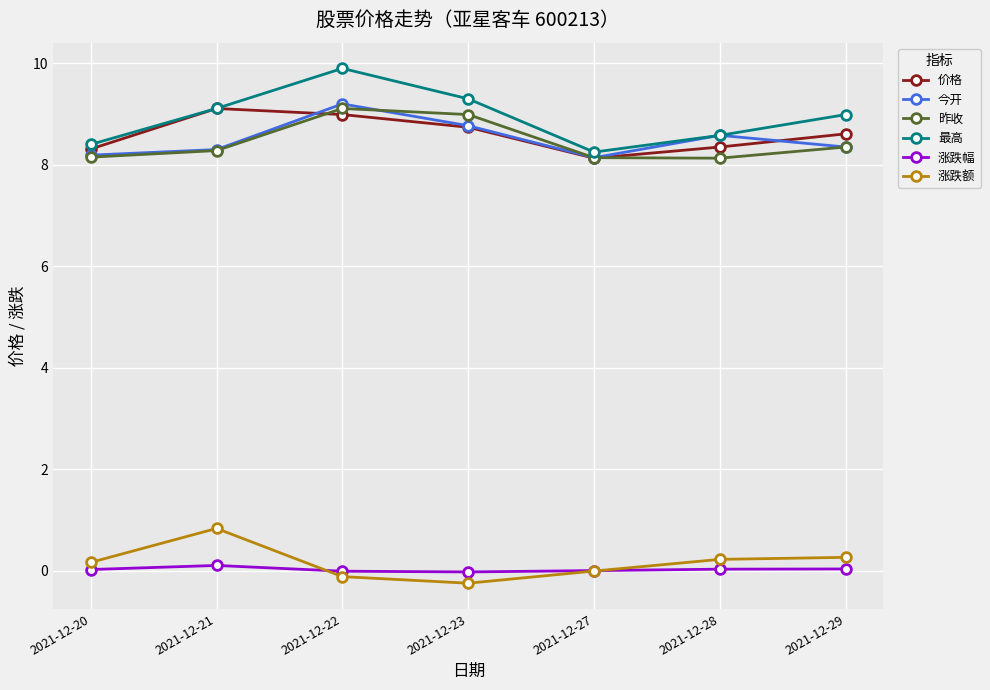

How many 今开 values are between 8 and 9?

6